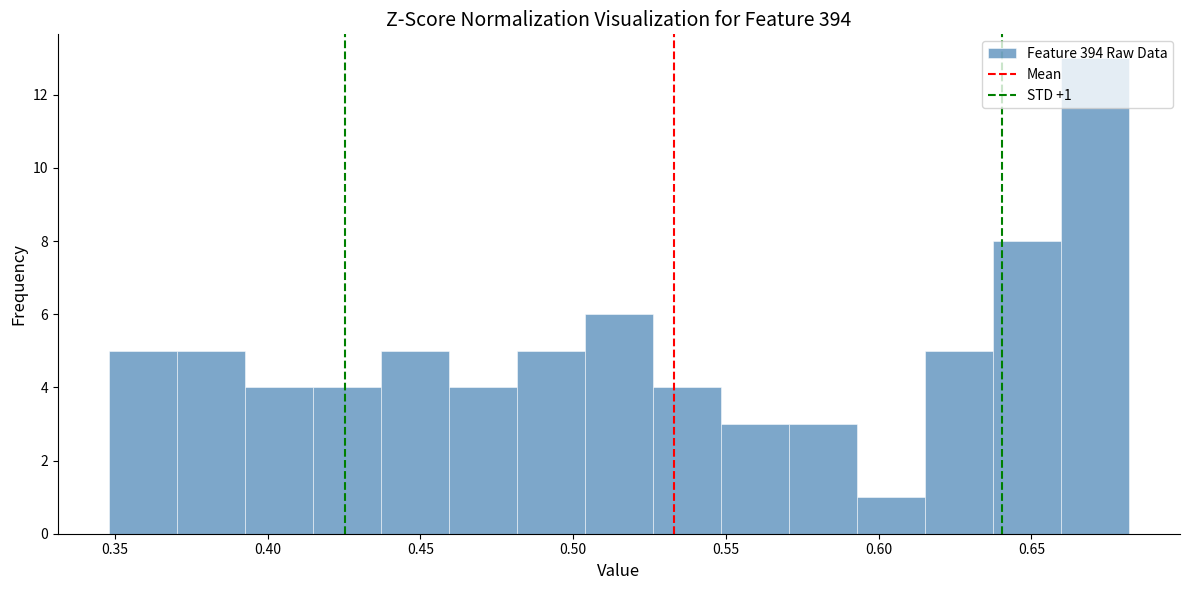

Over which range of the x-axis is the bar tallest?

0.660 to 0.680